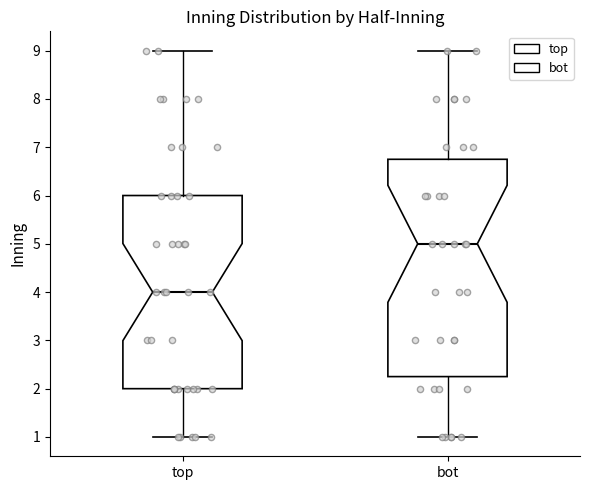

Comparing the boxes themselves (not the whiskers), which one is the tallest?

bot